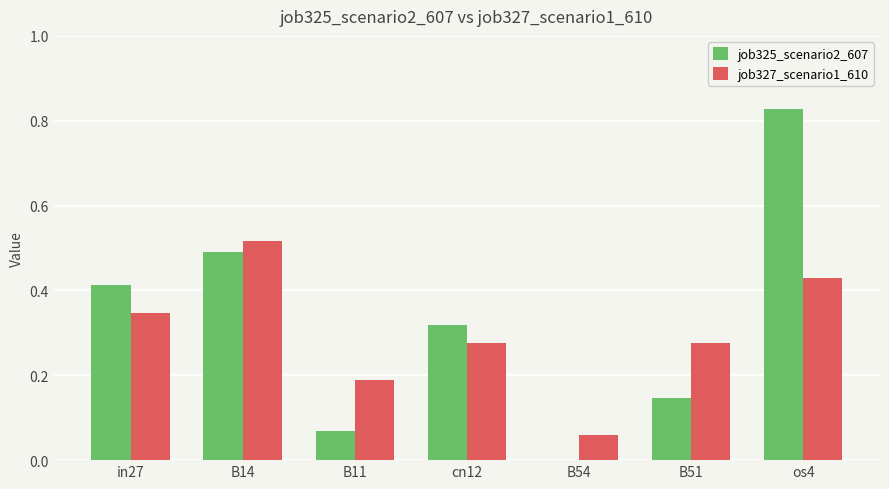

Which label corresponds to the largest value in the chart?

os4